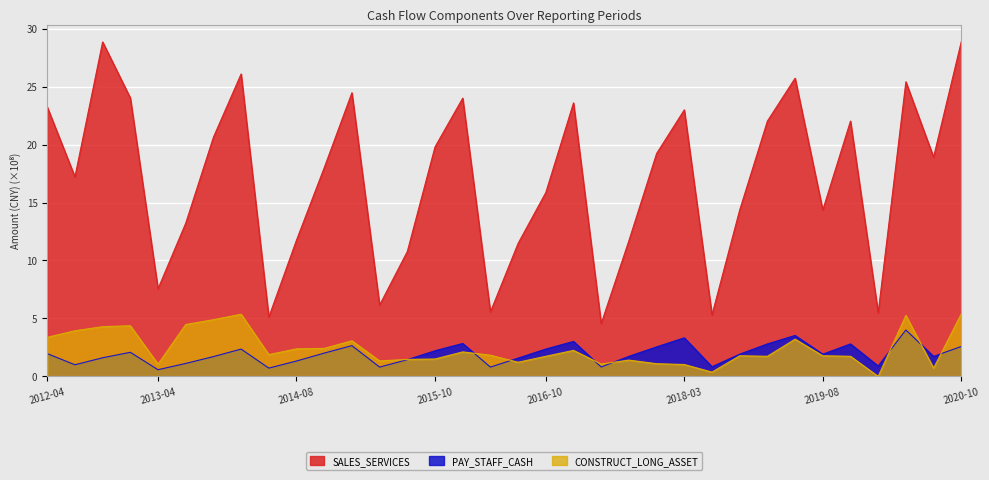

Rank the series by their maximum value, from lowest to highest.

PAY_STAFF_CASH, CONSTRUCT_LONG_ASSET, SALES_SERVICES